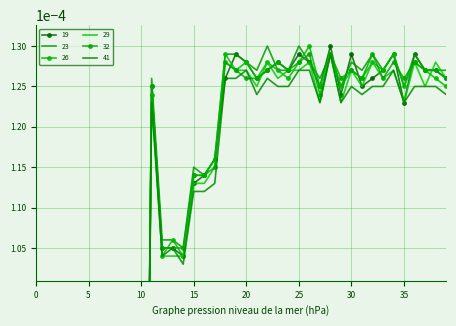

Count the 29 values in the range 0 to 1.

40